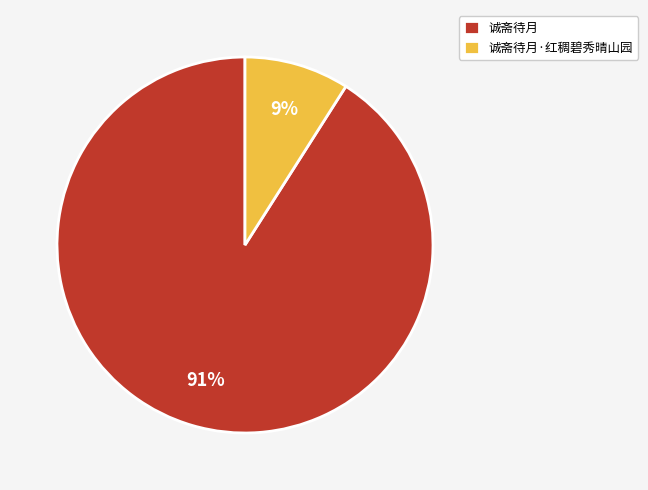

What is the ratio of the value at 诚斋待月 to the value at 诚斋待月·红稠碧秀晴山园?

10.1